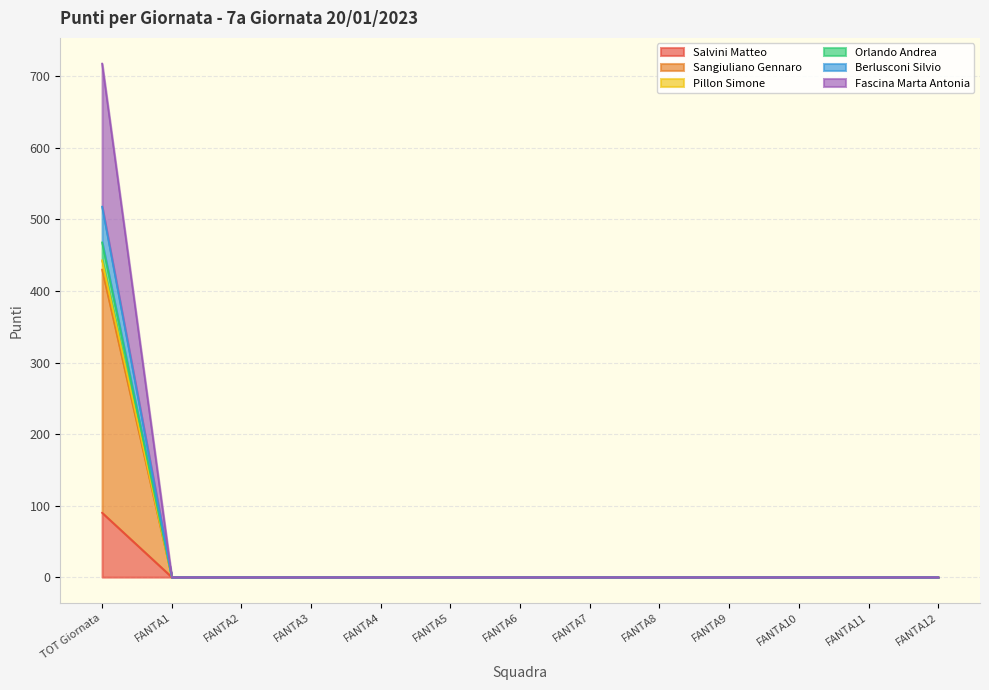

What position from the left is FANTA2?

3